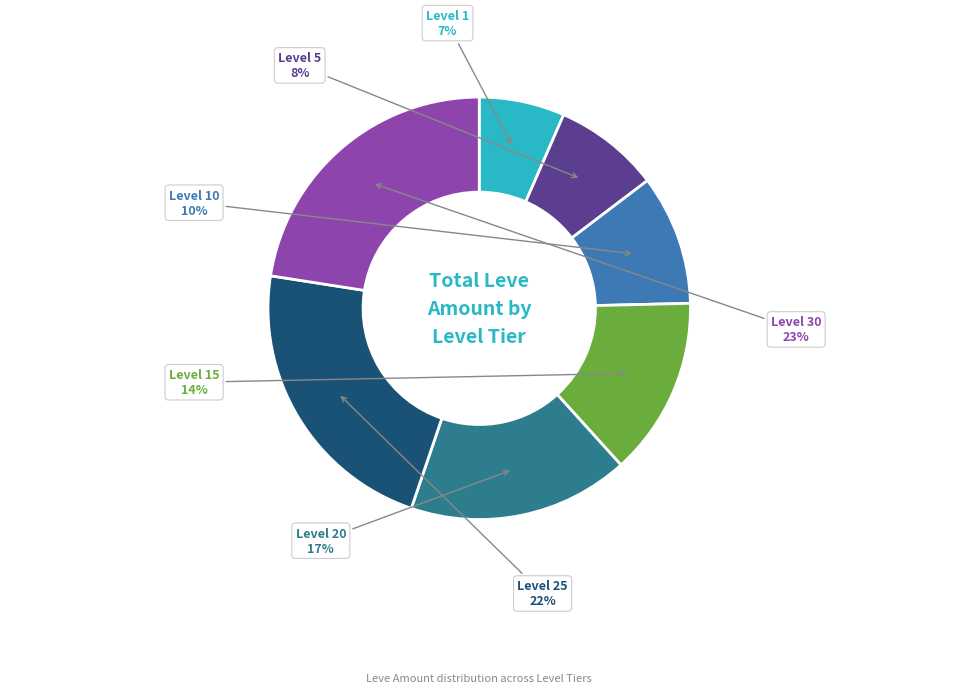

What percentage is the Level 15 slice, to the nearest percent?

14%